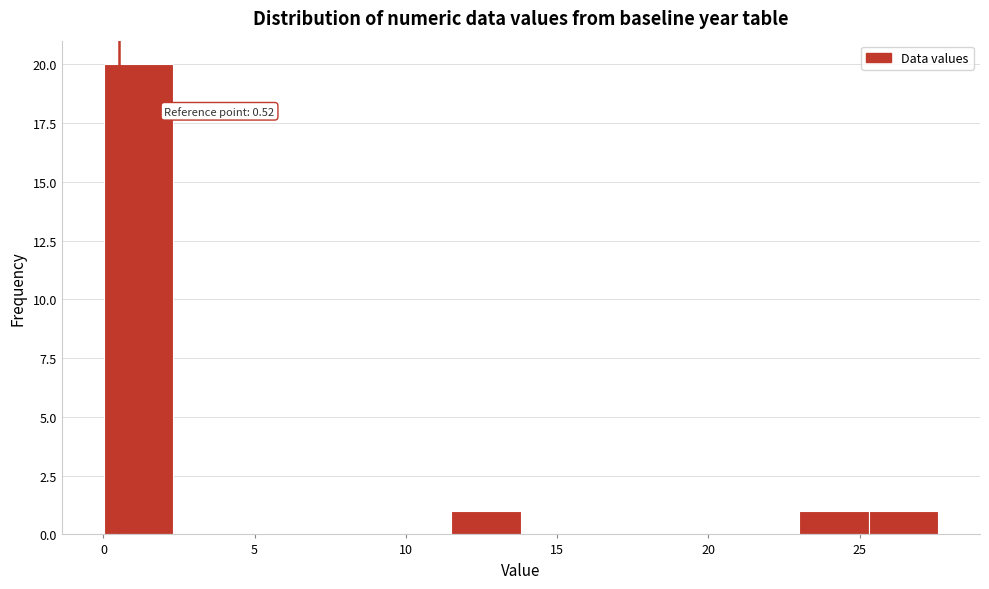

Over which range of the x-axis is the bar tallest?

0.0 to 2.5